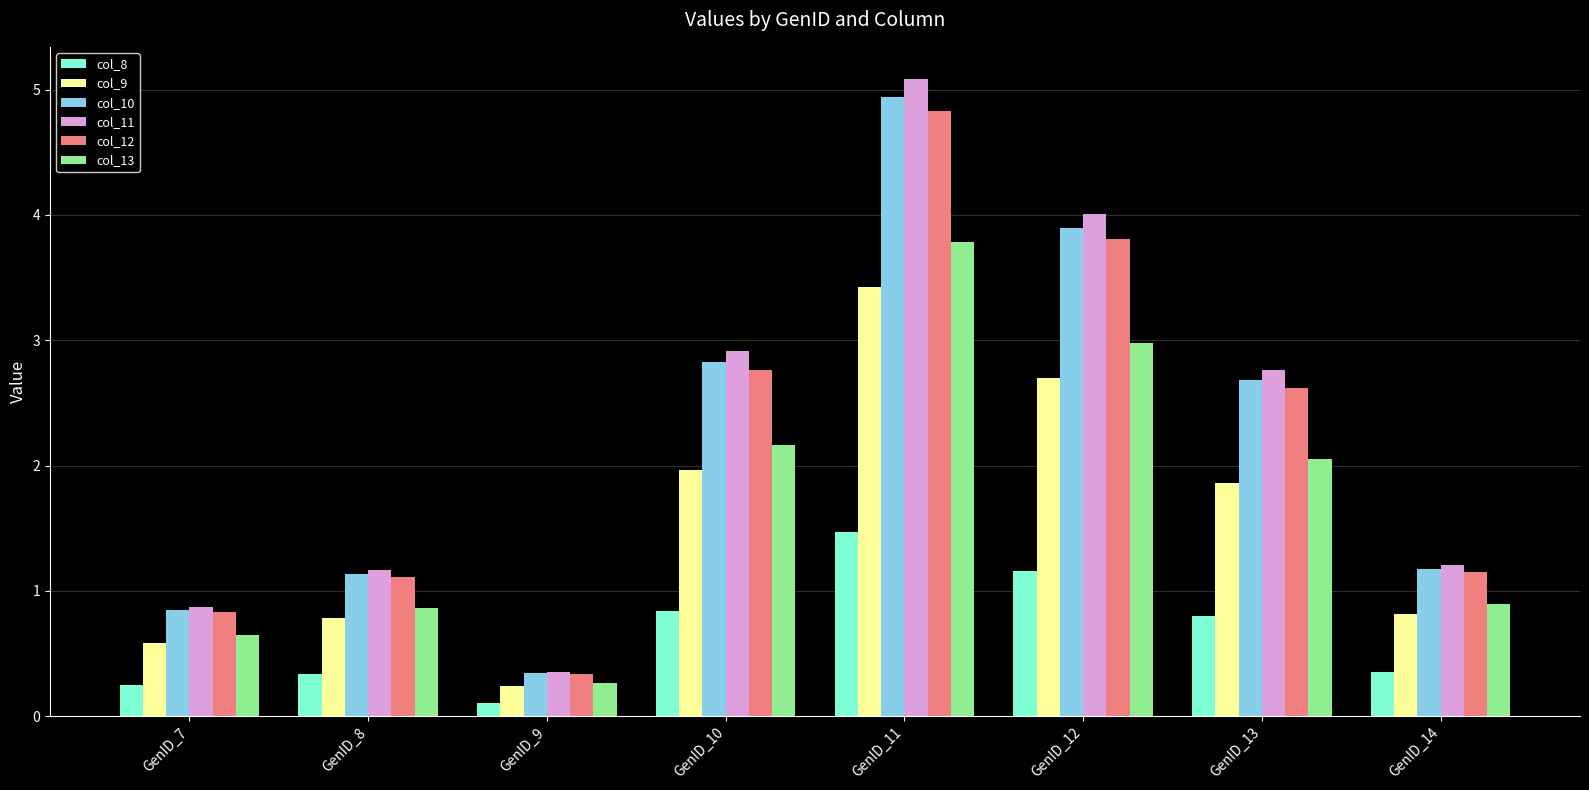

What is the smallest value displayed?

0.1